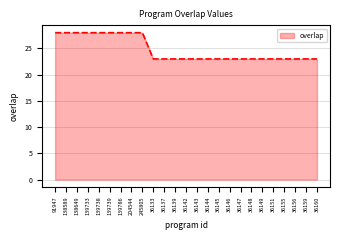

The value at 36148 is 23. True or false?

True